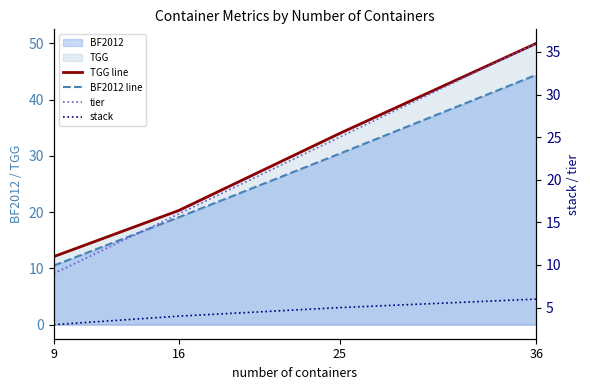

Reading left to right, what are all the values shown in this chart?

TGG line: 9=12.1	16=20.3	25=34.0	36=50.0
BF2012 line: 9=10.5	16=19.1	25=30.4	36=44.4
tier: 9=9.0	16=16.0	25=25.0	36=36.0
stack: 9=3.0	16=4.0	25=5.0	36=6.0